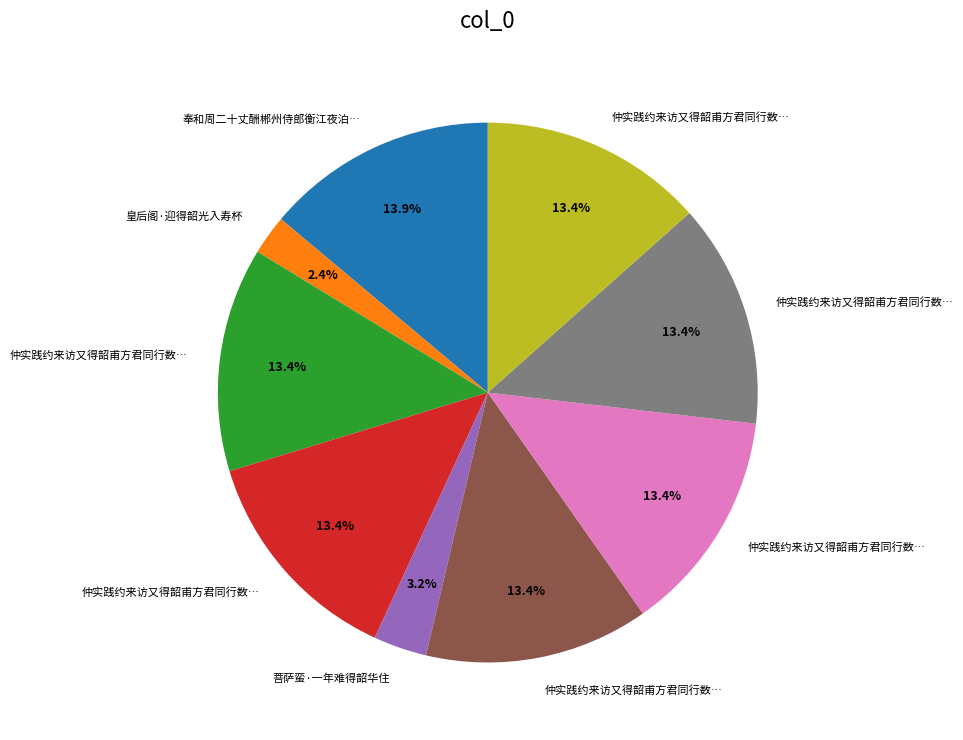

Is there any slice that represents more than half of the pie?

No